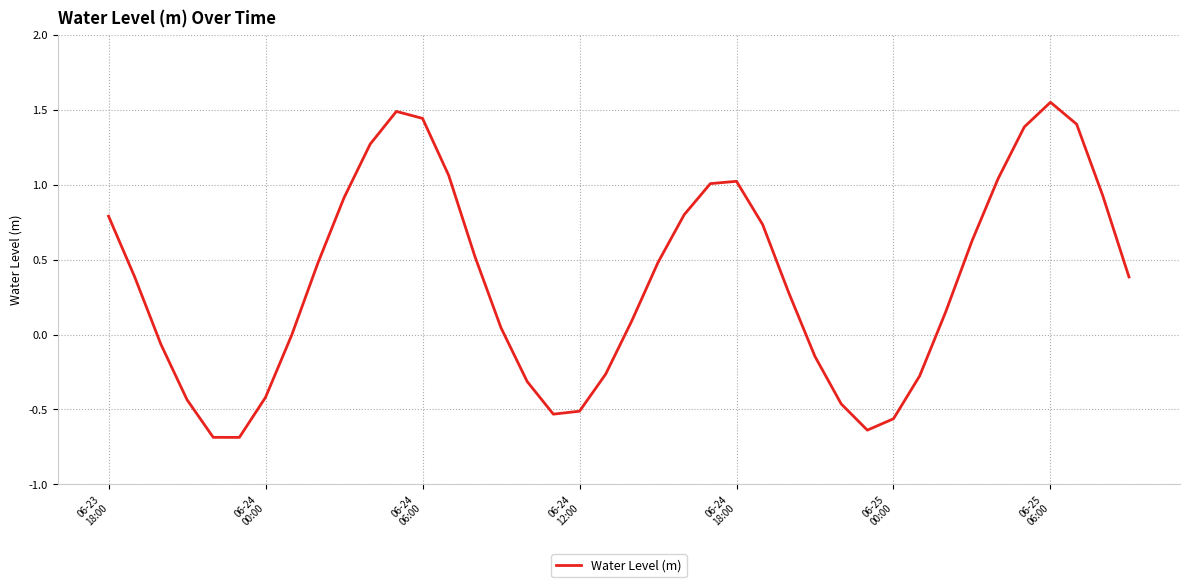

What is the smallest value displayed?

-0.7